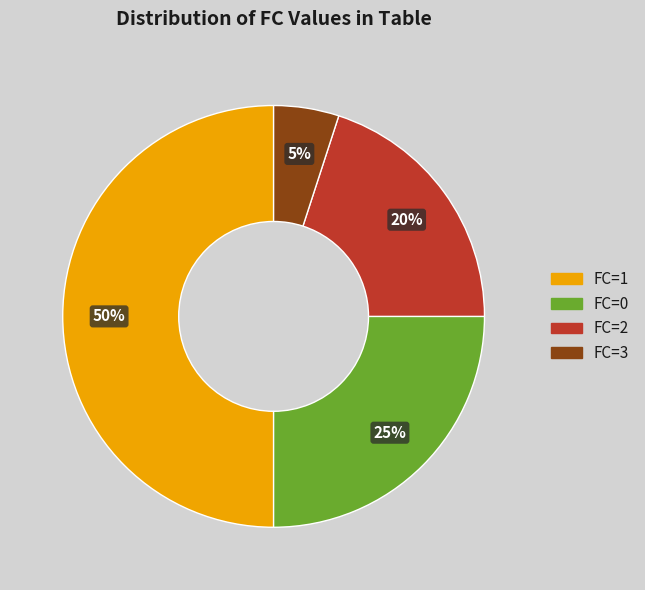

Which slice is the largest?

FC=1